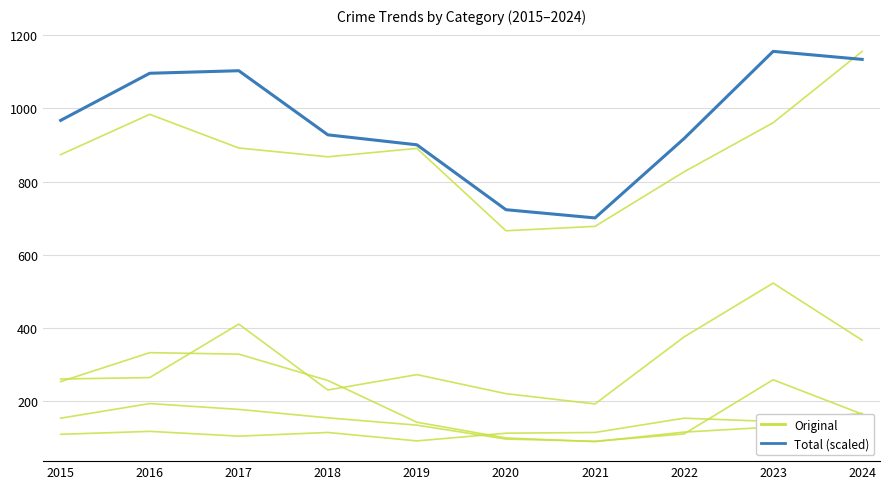

Reading right to left, extract all data points from this chart.

Original: 2024=167.0	2023=145.0	2022=154.0	2021=115.0	2020=113.0	2019=92.0	2018=115.0	2017=105.0	2016=118.0	2015=110.0
Total (scaled): 2024=1134.1	2023=1156.0	2022=917.9	2021=701.1	2020=723.5	2019=900.8	2018=928.0	2017=1103.1	2016=1096.2	2015=967.5